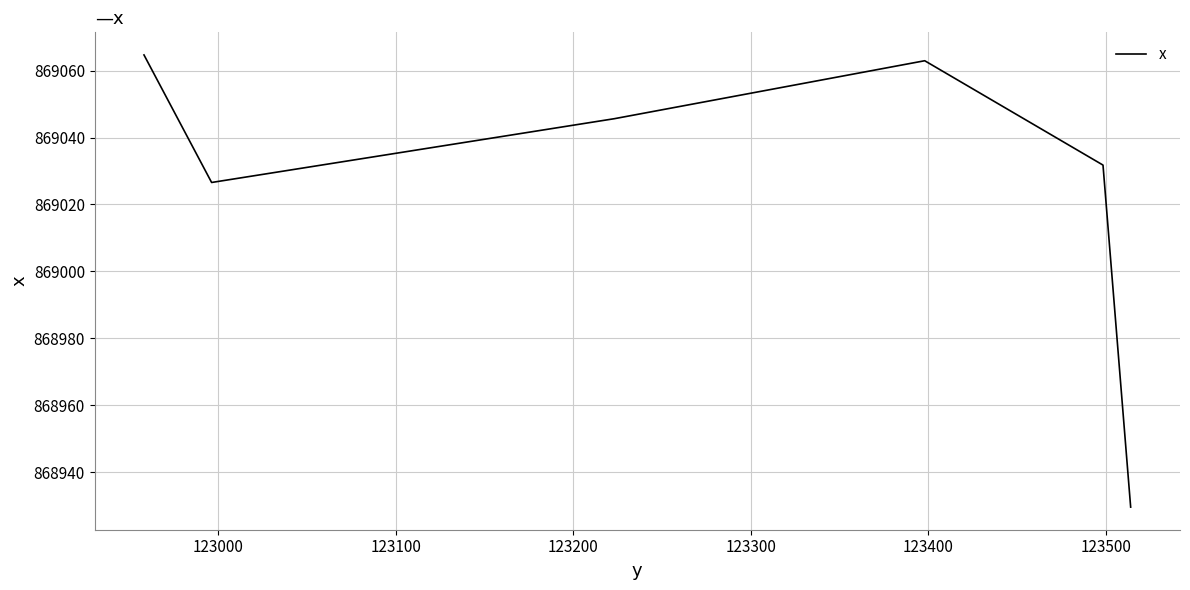

Does the chart have visible grid lines?

Yes